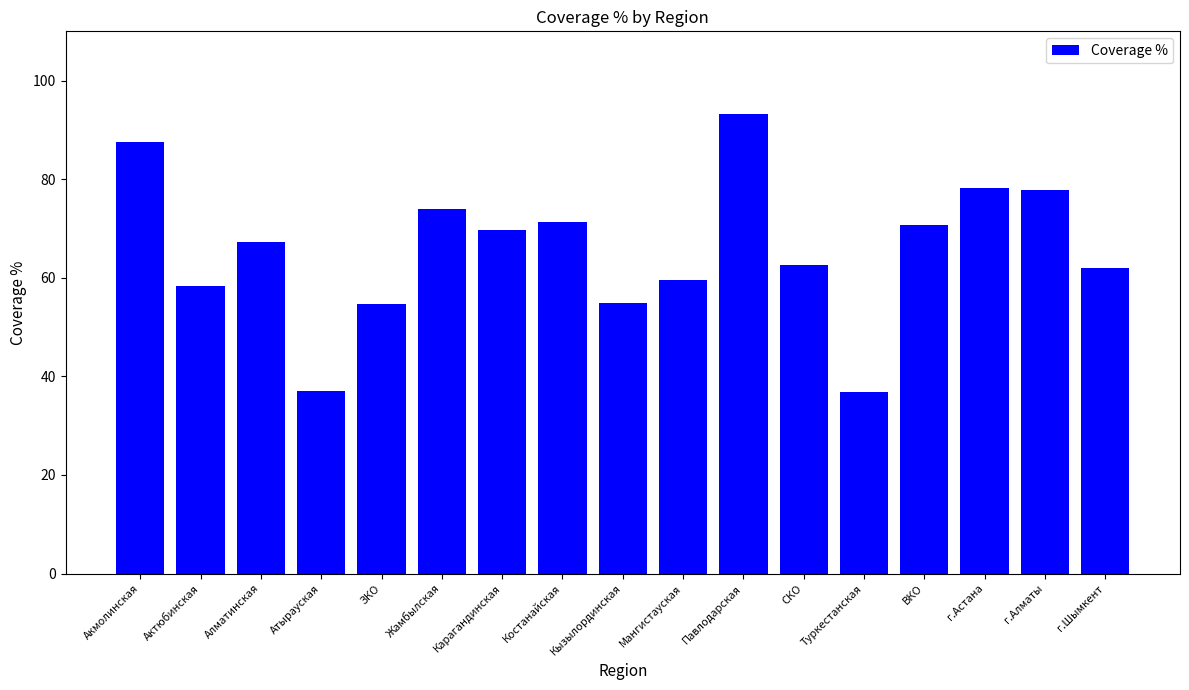

What is the difference between the values at г.Астана and Карагандинская?

8.4